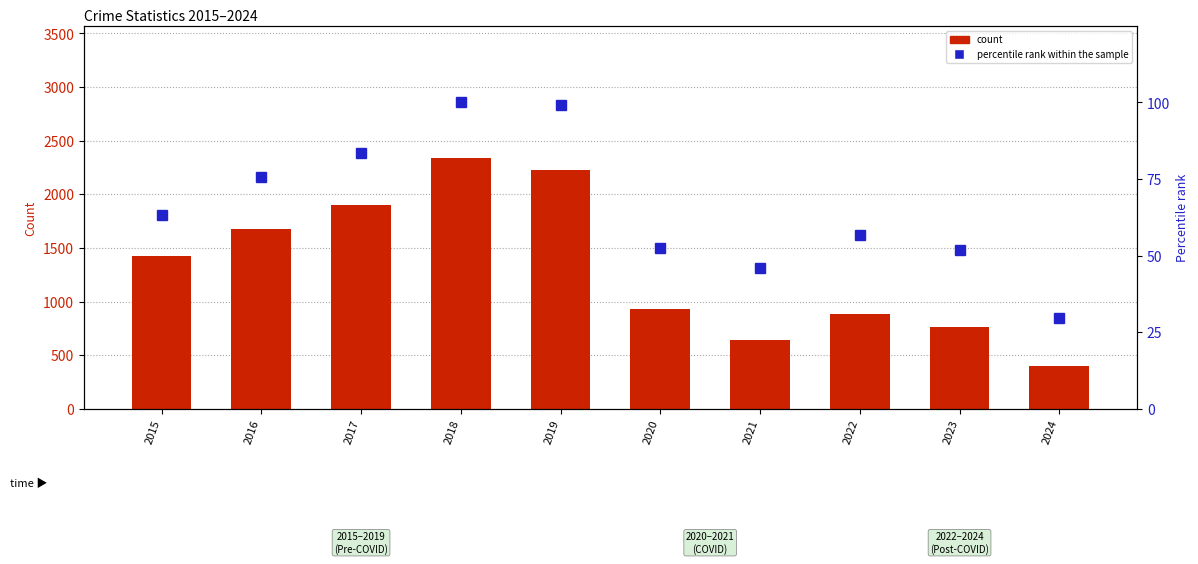

Read the Theft value at 2018.

2342.0